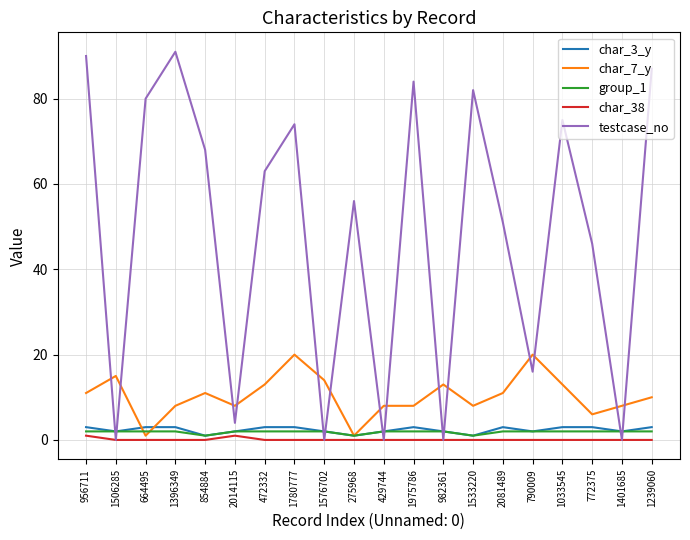

What are all the series names shown in the legend?

char_3_y, char_7_y, group_1, char_38, testcase_no